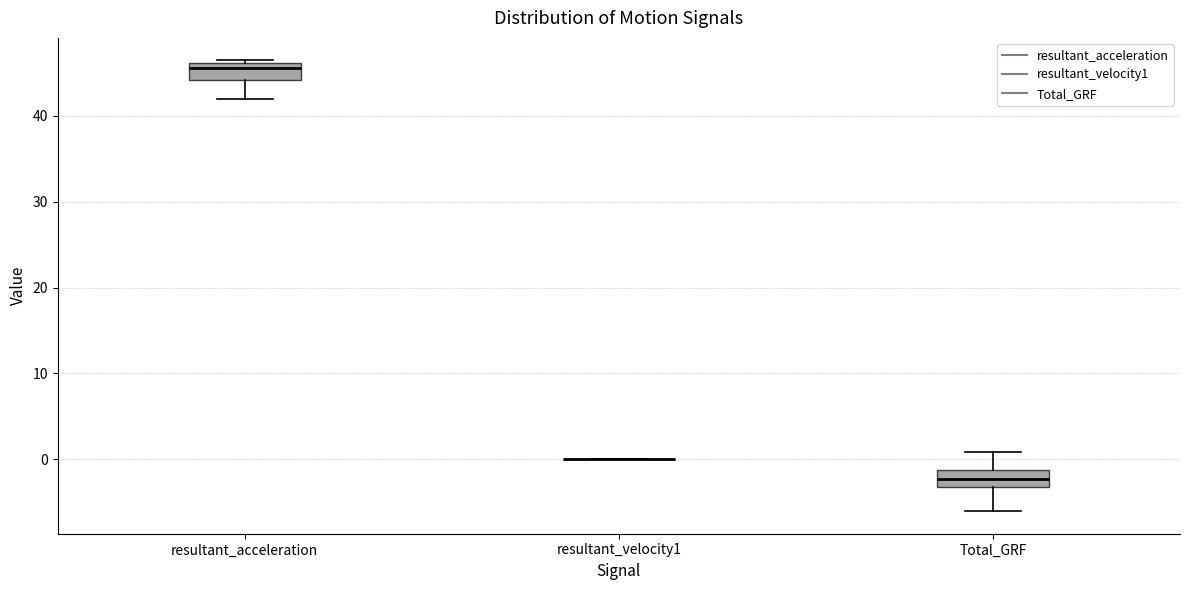

Reading left to right, transcribe this box plot: for each box, give where its median line is, the range the box spans, and where its two whiskers end, as read against the y-axis. The values are not printed on the chart, so give them approximately, as read against the axis.

resultant_acceleration: median 46 (just below the box's upper edge), box 44 to 46, whiskers 42 to 46
resultant_velocity1: box collapsed to a line at 0, whiskers 0 to 0
Total_GRF: median -2, box -3 to -1, whiskers -6 to 1